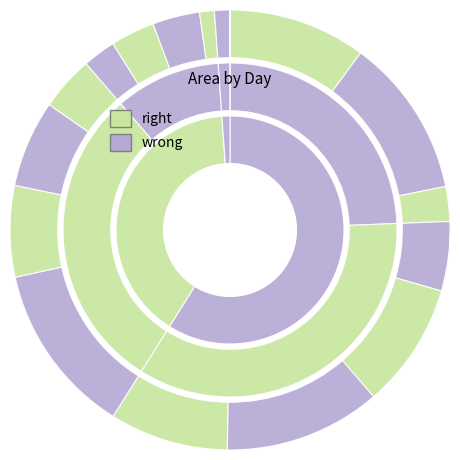

Does 17 account for over 50% of the chart?

No